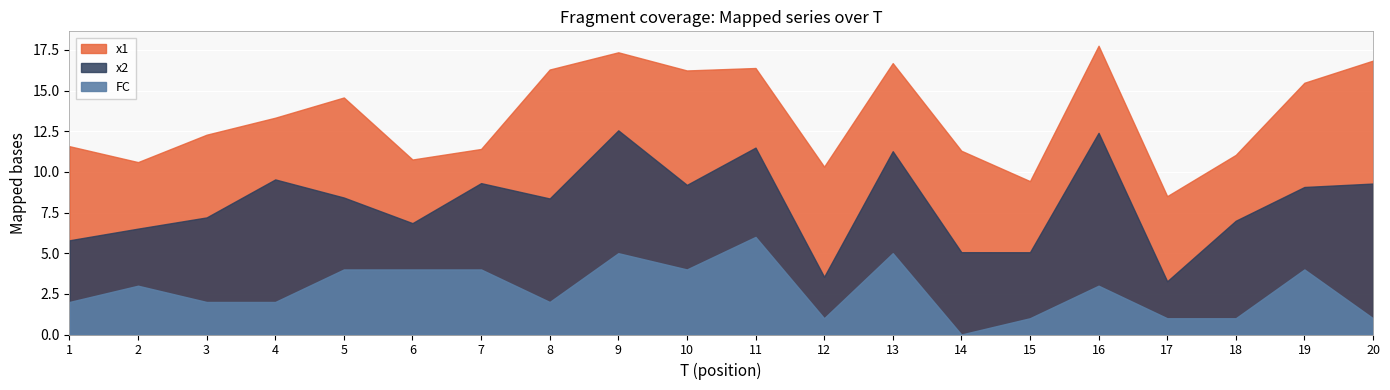

What is the difference between the FC values at 9 and 1?

3.0